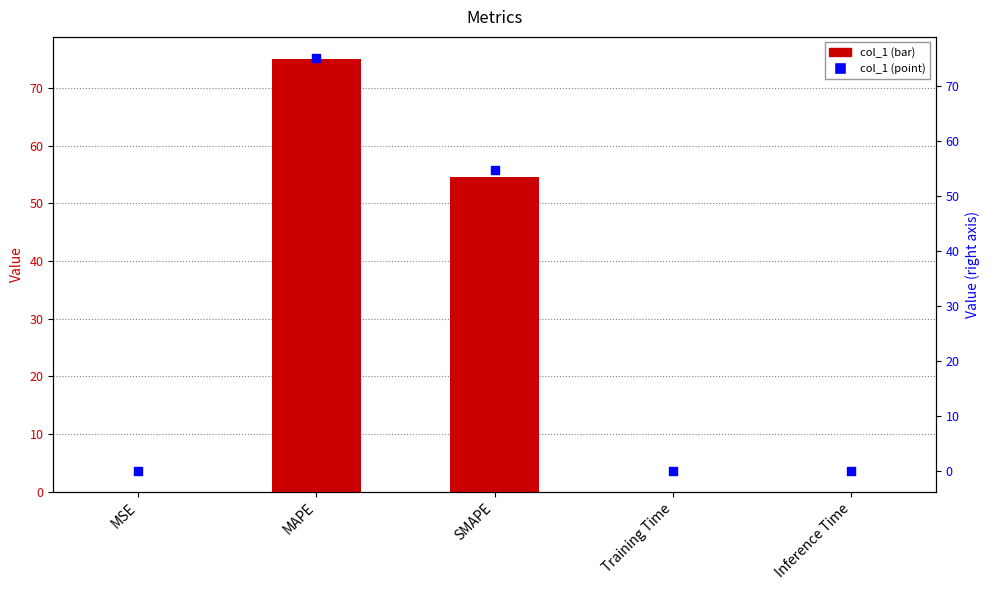

Is the value of col_1 at Inference Time greater than the value of col_1 (right) at MSE?

No